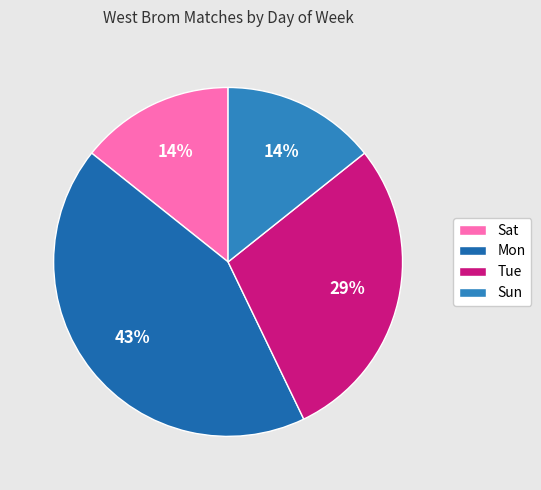

Is the sum of Tue and Sun greater than half?

No